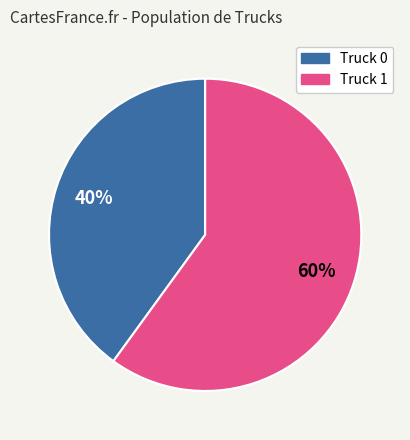

What percentage is the Truck 0 slice, to the nearest percent?

40%